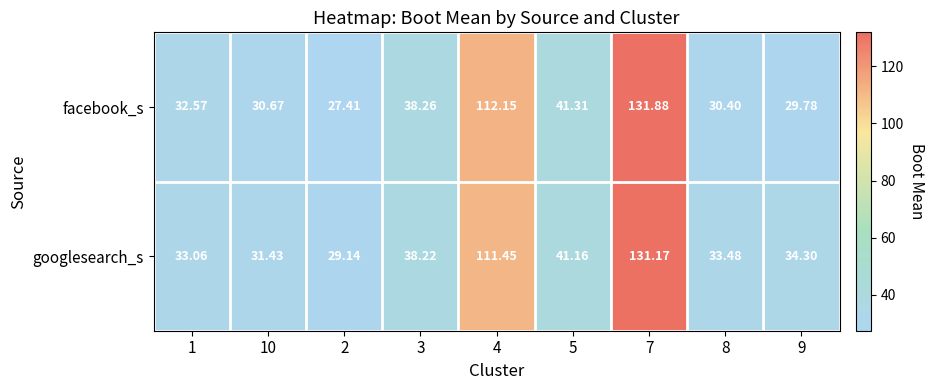

Which series has the widest spread of values?

facebook_s